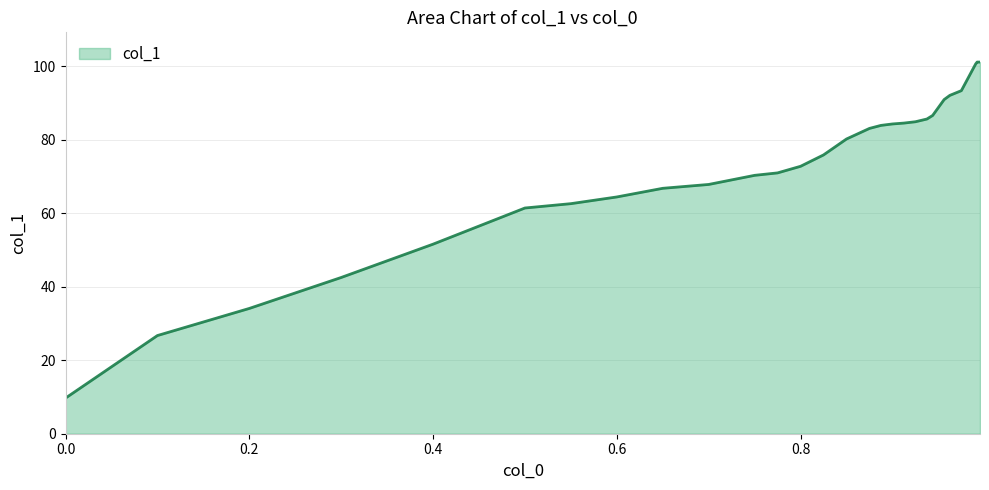

What is the smallest value displayed?

9.7